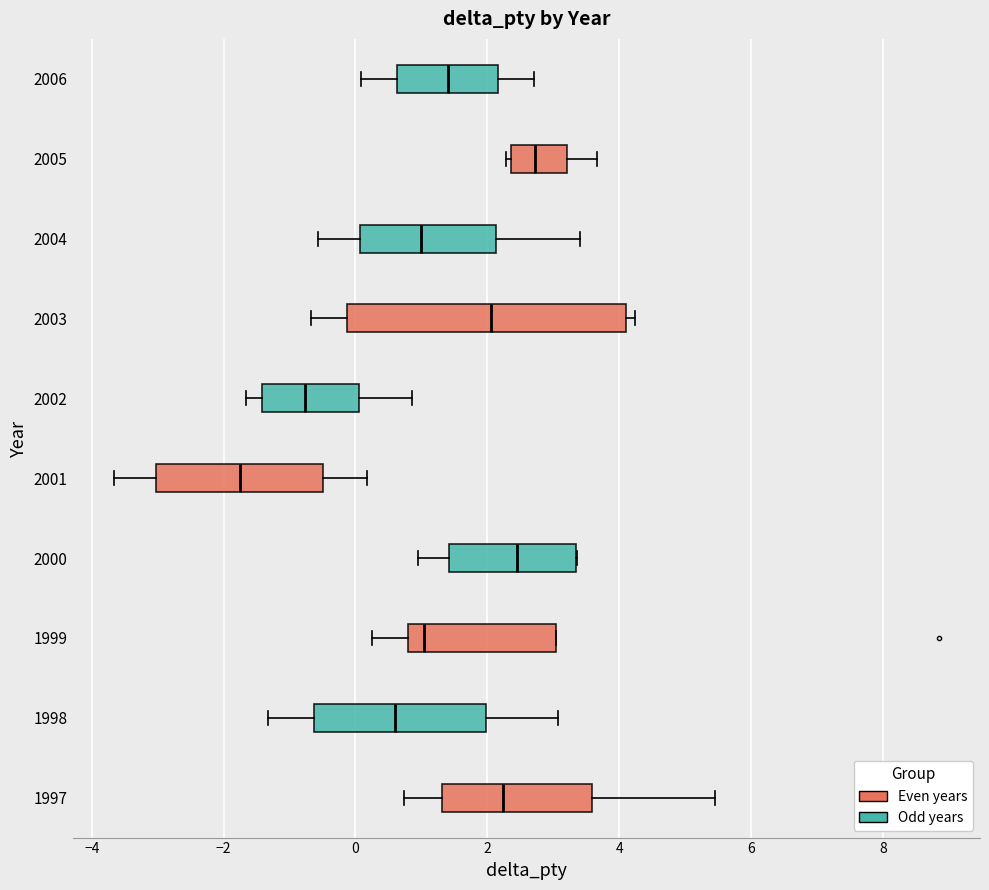

Which box's median line is the furthest to the left?

2001